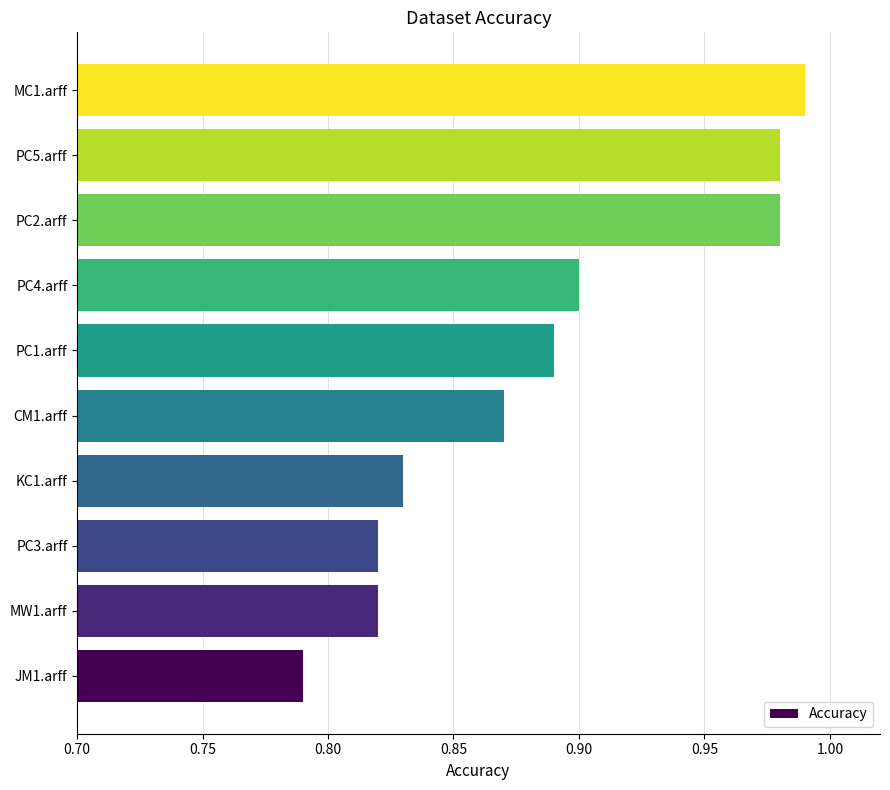

What is the sum of all values?

8.9